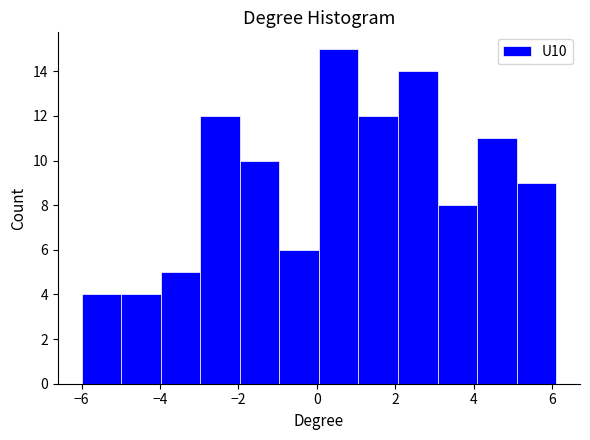

Reading left to right, transcribe this chart: for each bar, give the range it covers on the x-axis and its height. Neither the bar edges nor the heights are printed on the chart, so give them approximately, as read against the axes.

-6.0 to -5.0: 4
-5.0 to -4.0: 4
-4.0 to -3.0: 5
-3.0 to -2.0: 12
-2.0 to -1.0: 10
-1.0 to 0.0: 6
0.0 to 1.0: 15
1.0 to 2.0: 12
2.0 to 3.0: 14
3.0 to 4.0: 8
4.0 to 5.0: 11
5.0 to 6.2: 9